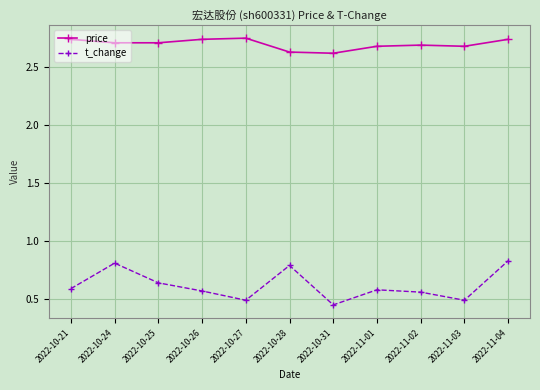

True or false: price and t_change intersect in this chart.

False